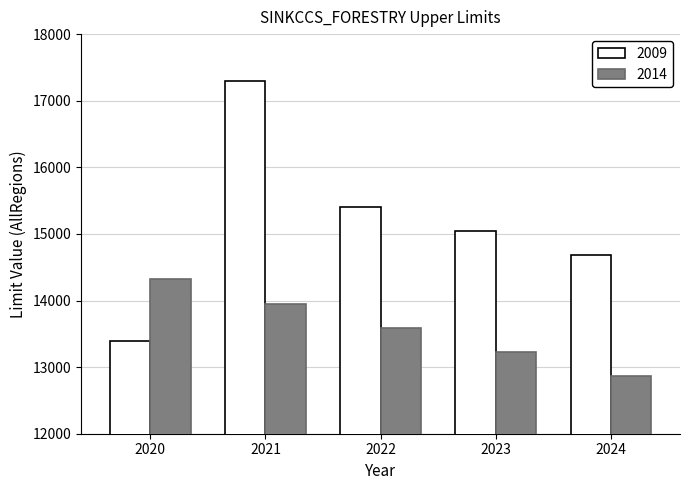

The 2014 series shows 8087.9 at 2023. True or false?

False